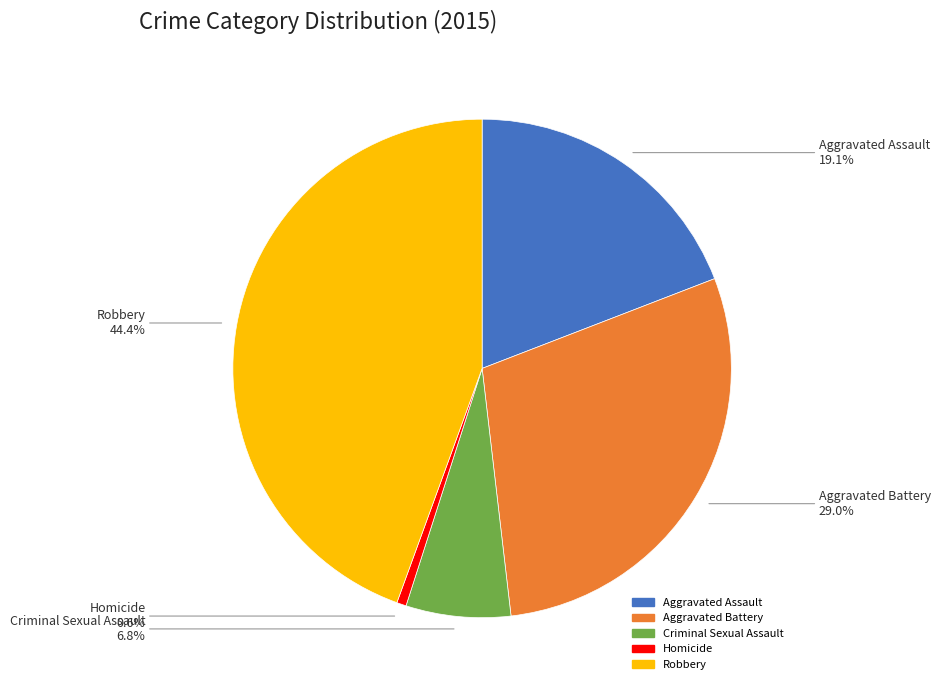

To the nearest percent, what portion does Homicide represent?

1%